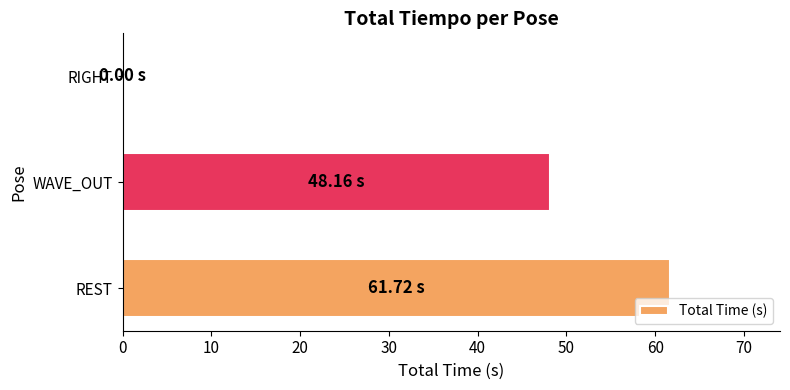

Where is the data nearest to the value 30?

WAVE_OUT